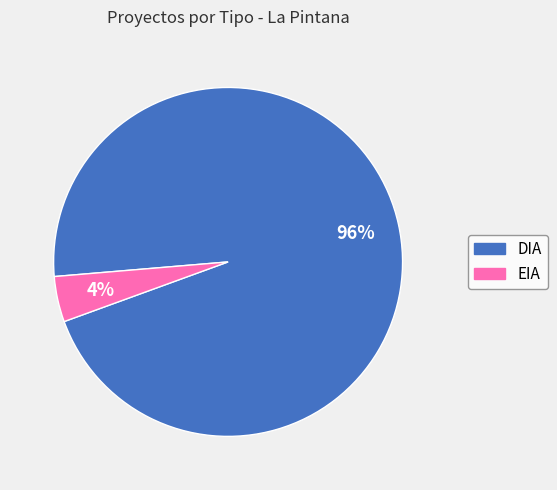

The EIA slice represents 4% of the pie. True or false?

True